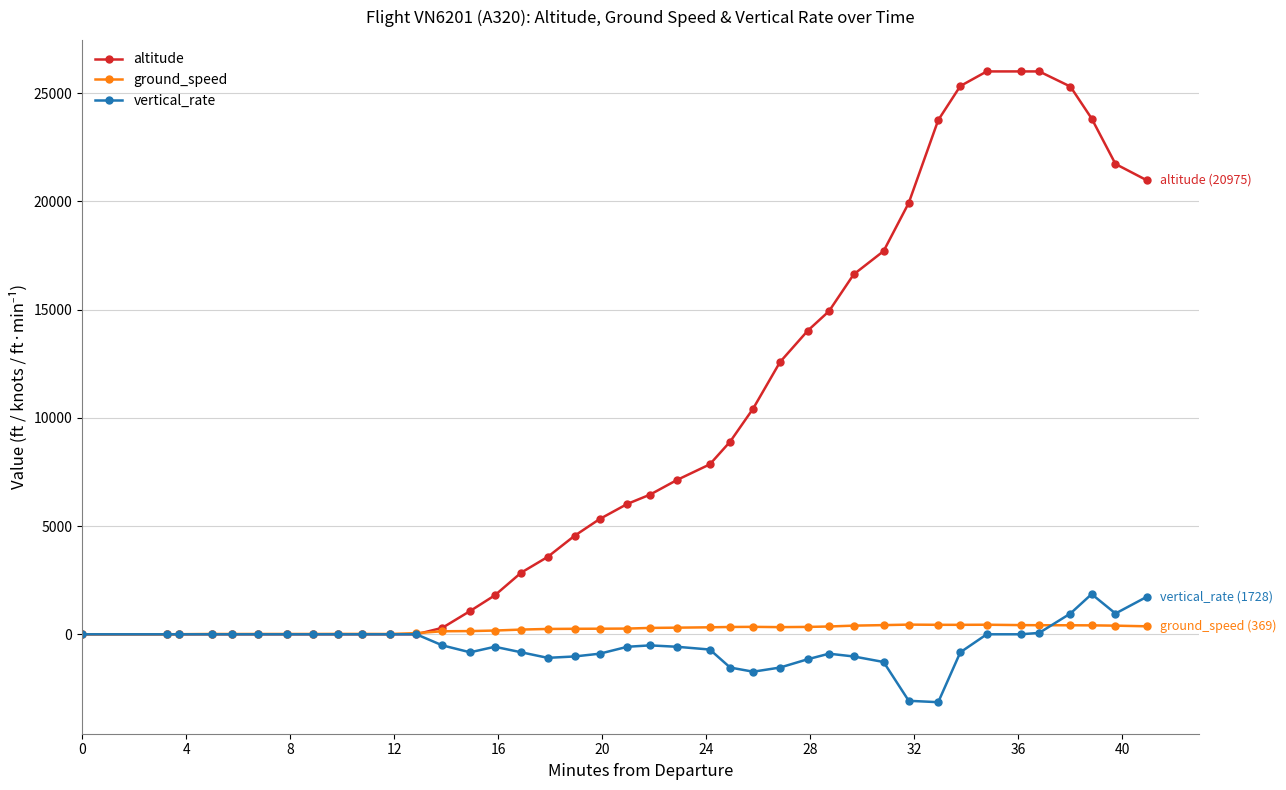

What is the sum of all vertical_rate values?

-18752